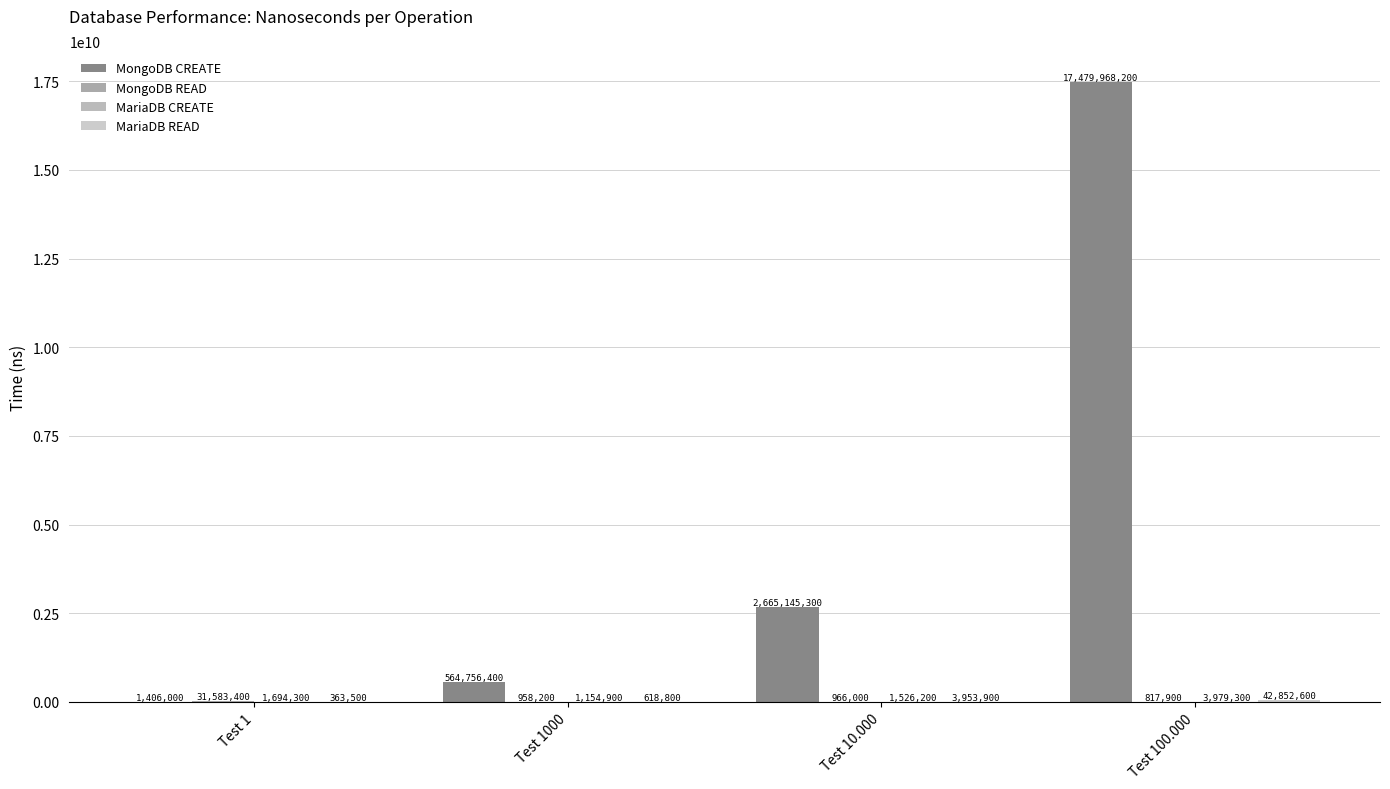

Is it true that MongoDB READ equals 966000 at Test 10.000?

True